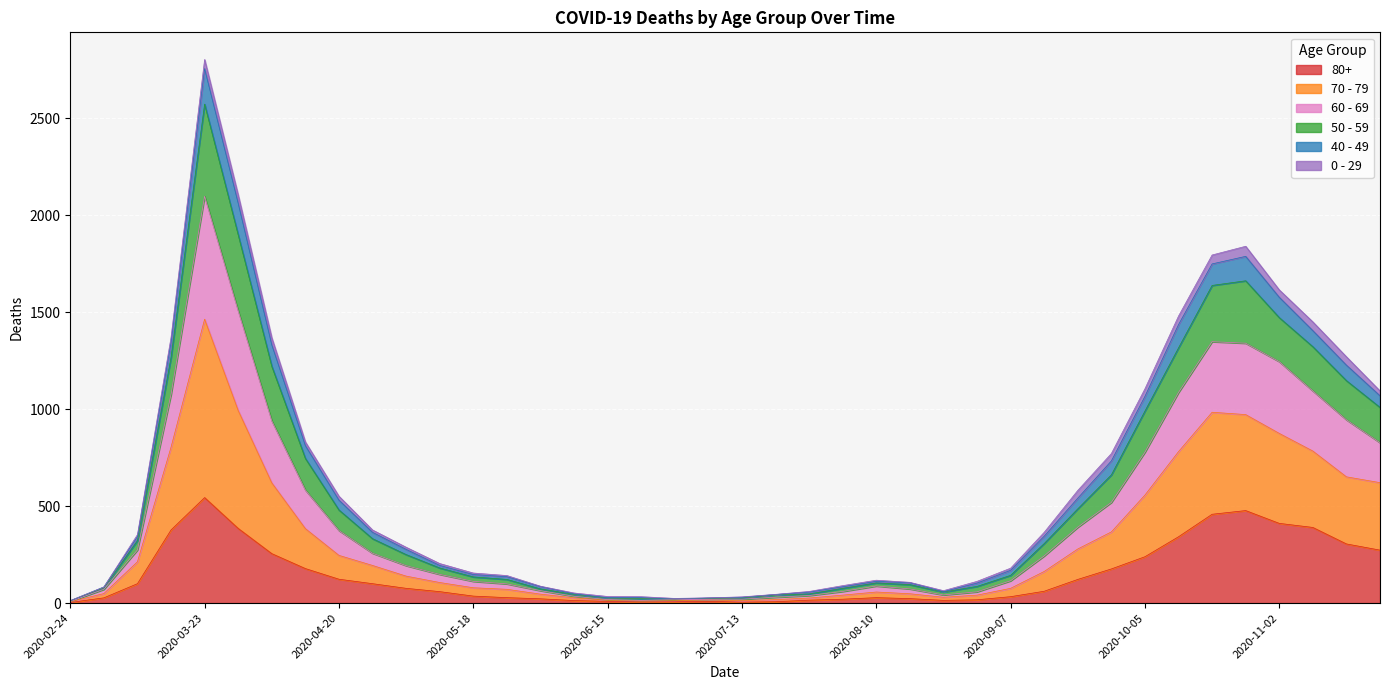

In 60 - 69, how many points are higher than both neighbors (excluding endpoints)?

3